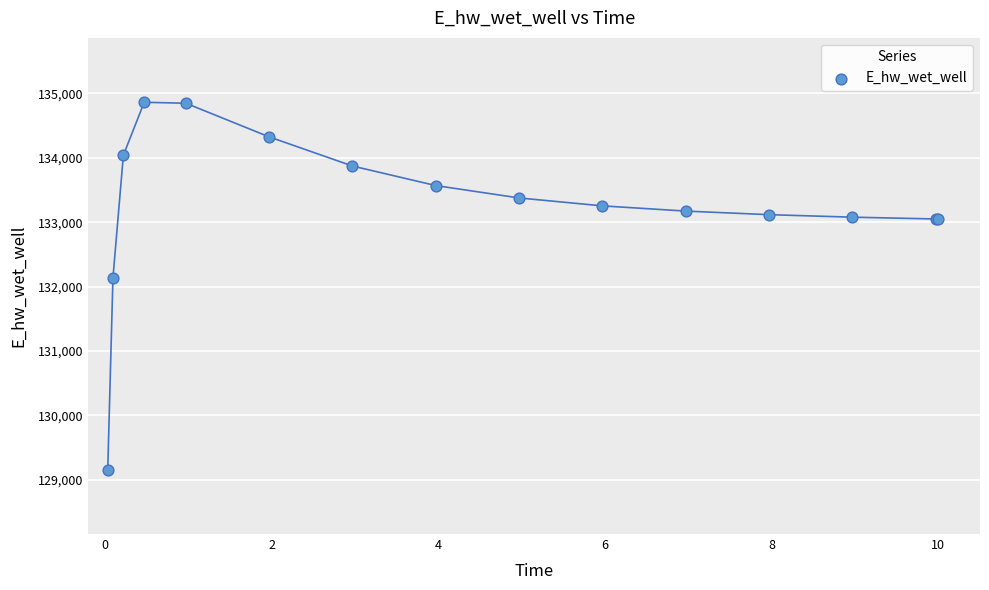

What Y value in the scatter plot is closest to 132010?

132135.0